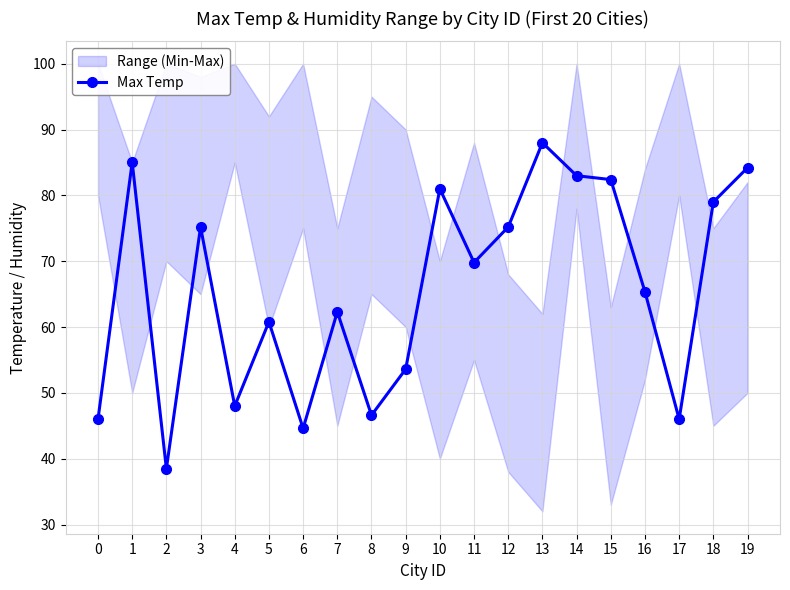

Reading left to right, extract all data points from this chart.

46.0	85.0	38.5	75.2	48.0	60.8	44.6	62.3	46.6	53.6	81.0	69.8	75.2	88.0	83.0	82.4	65.3	46.0	79.0	84.2